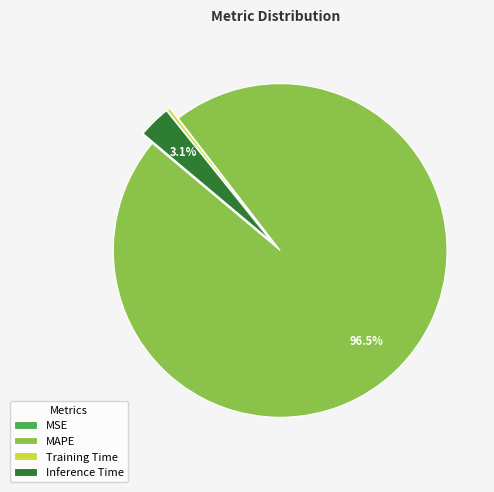

Which slice is the largest?

MAPE